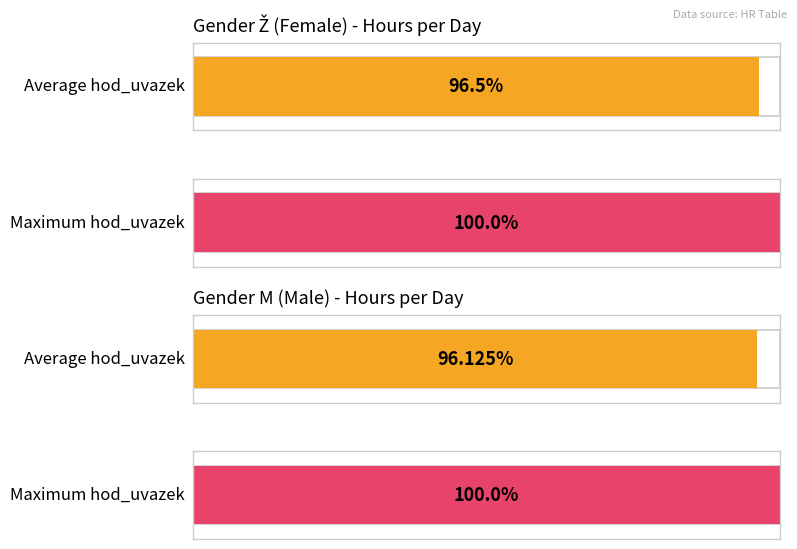

At which category is the sum across all series the highest?

Ž